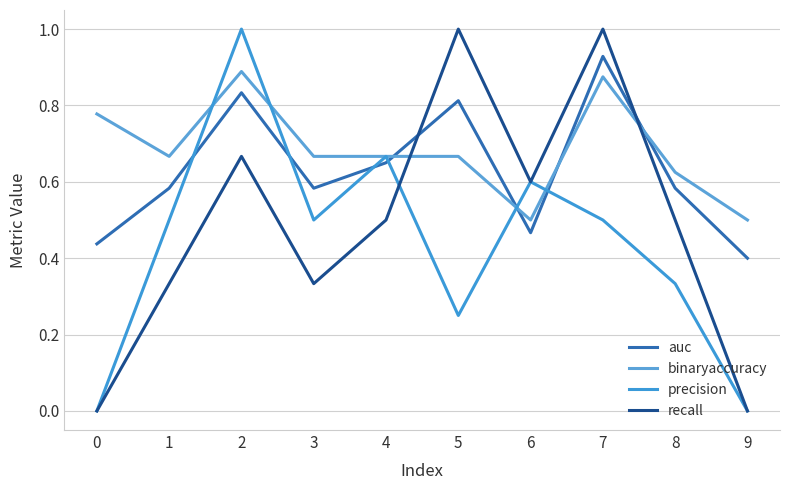

How many interior local valleys does the binaryaccuracy series have?

2